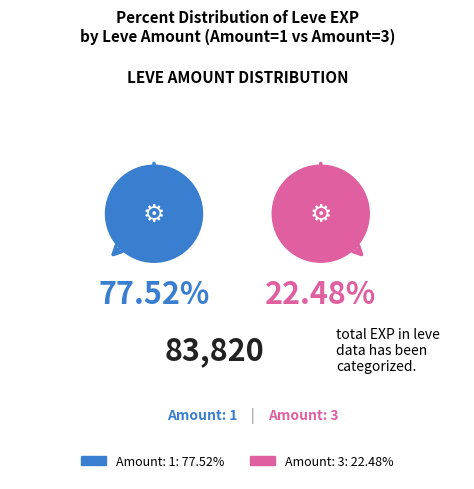

Is there any slice that represents more than half of the pie?

Yes